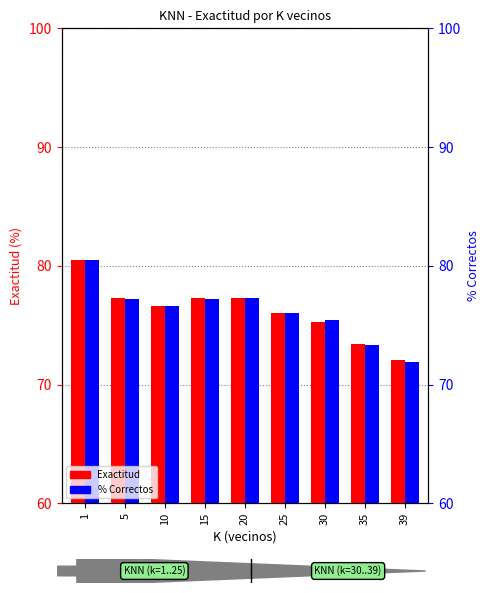

Rank the series by their average value, from highest to lowest.

Exactitud, % Correctos